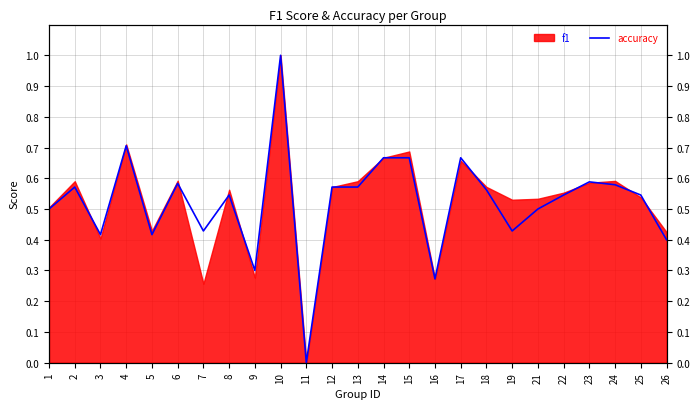

Between 7 and 11, which is larger?

7